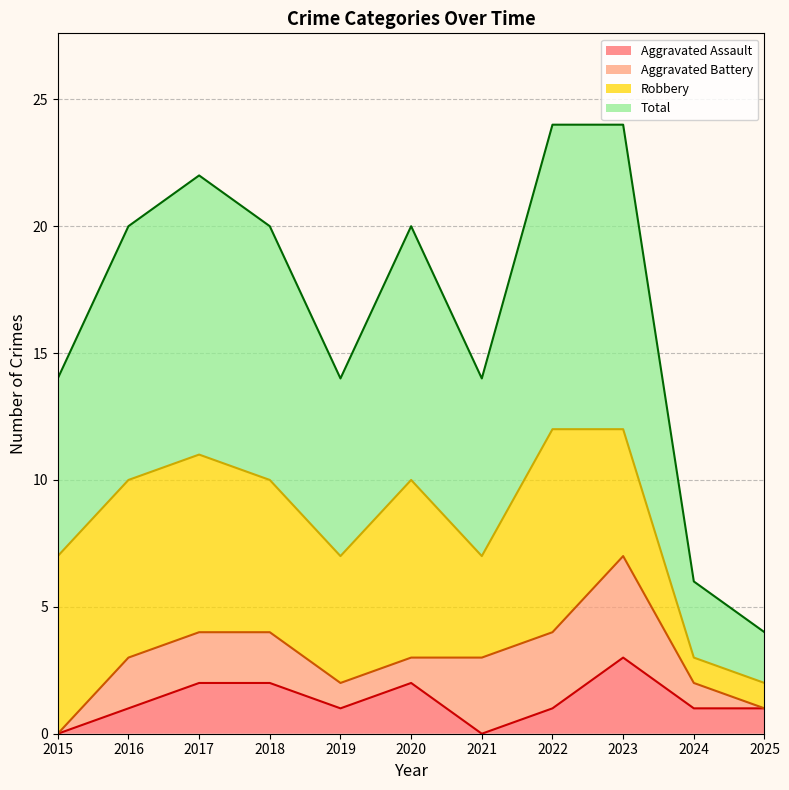

Which has a higher value, 2025 or 2015?

2025